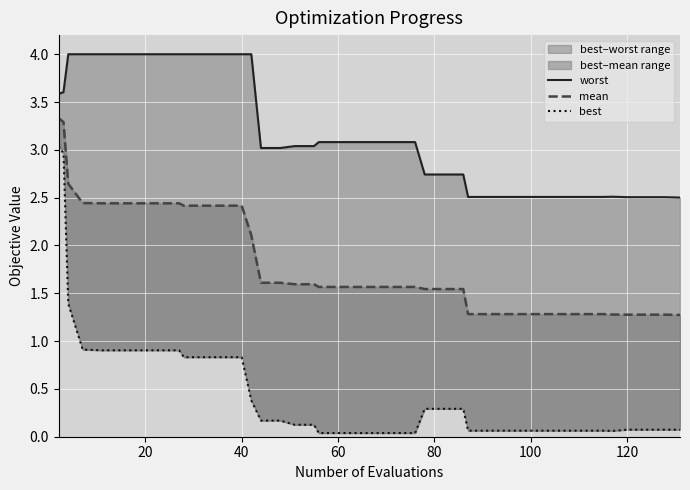

Is the value of best at 13 greater than the value of worst at 60?

No